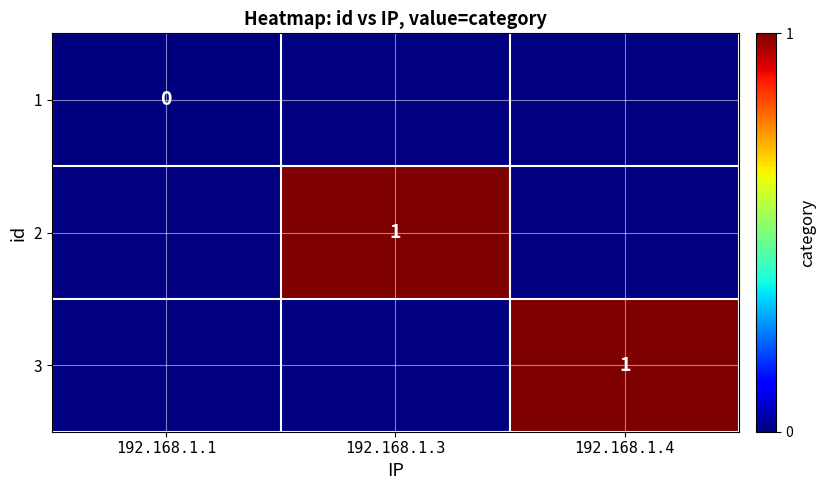

How many data points does each series have?

3